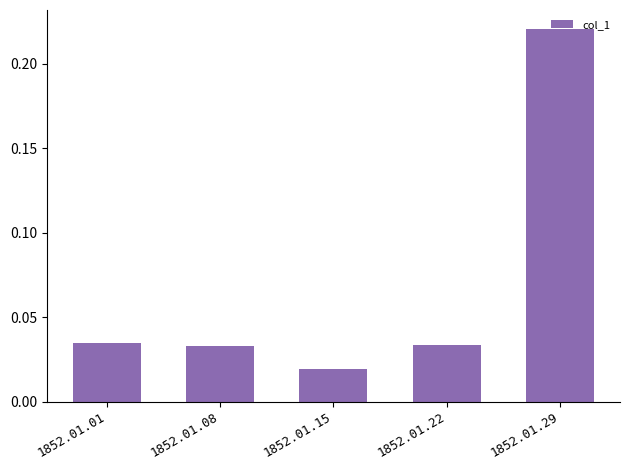

Which category has the lowest value across all series?

1852.01.15